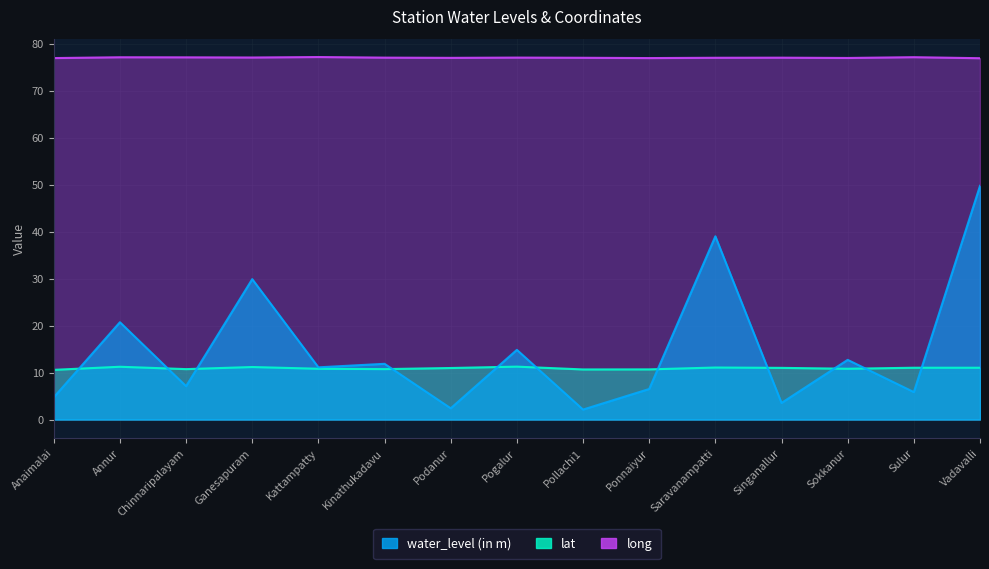

What is the highest value of the water_level (in m) series?

49.7